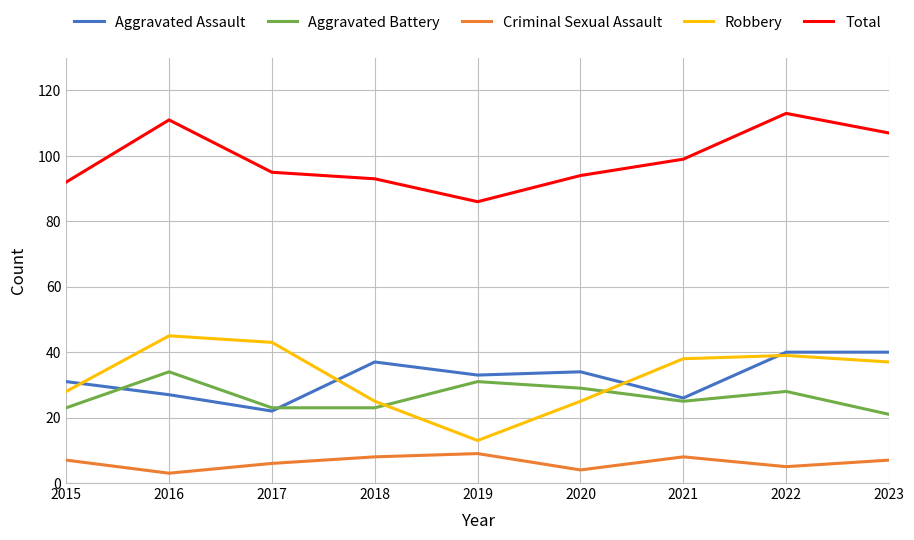

Is it true that Criminal Sexual Assault equals 3 at 2016?

True